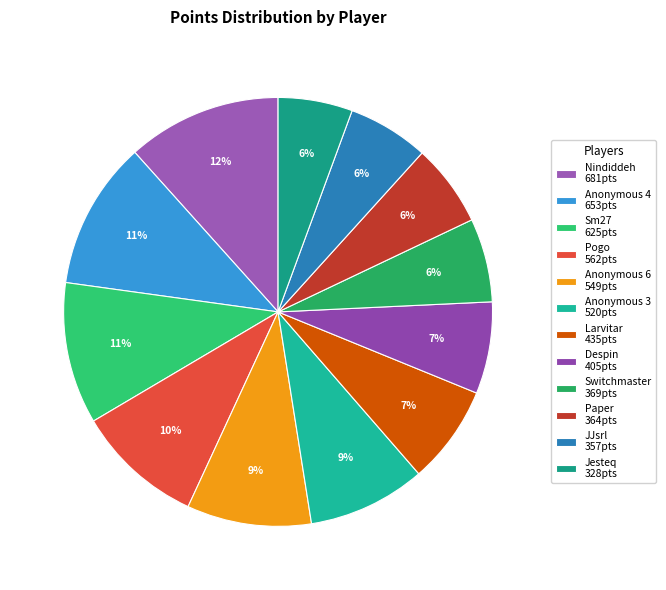

Is it true that Despin is 7% of the pie?

True